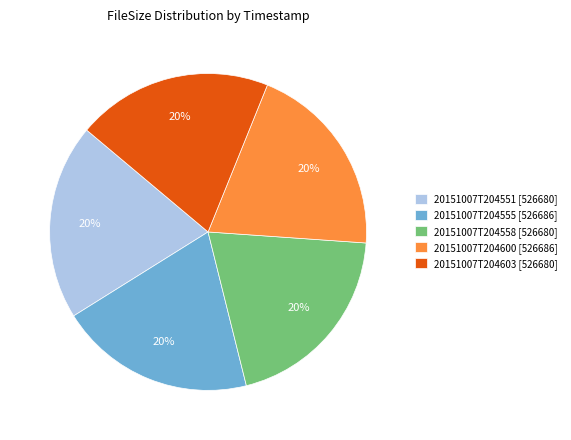

To the nearest percent, what percentage of the pie is 20151007T204555?

20%